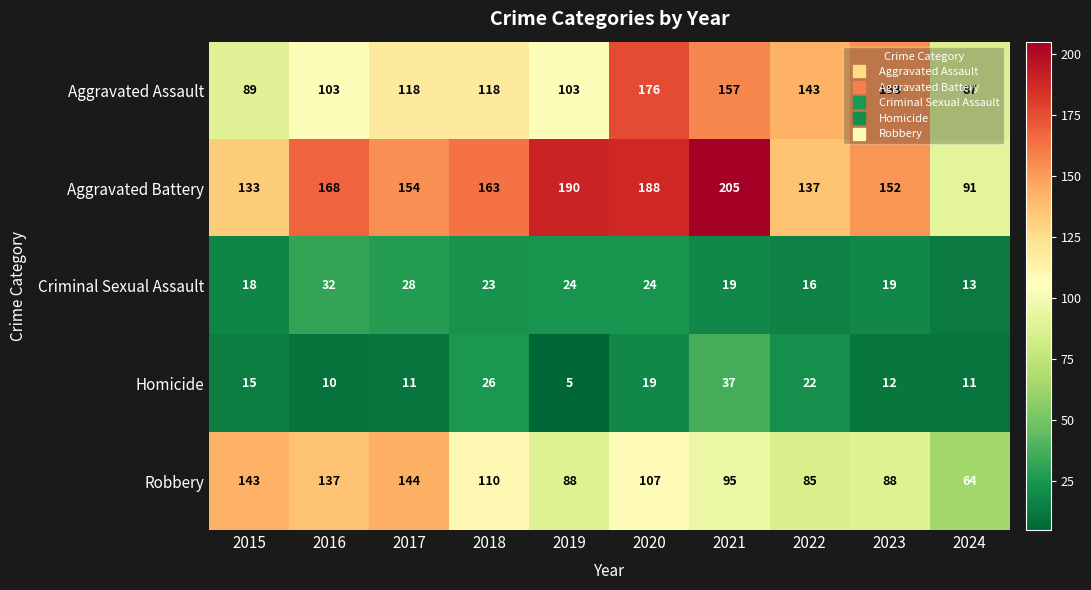

Read the Homicide value at 2015, to the nearest 5.

15